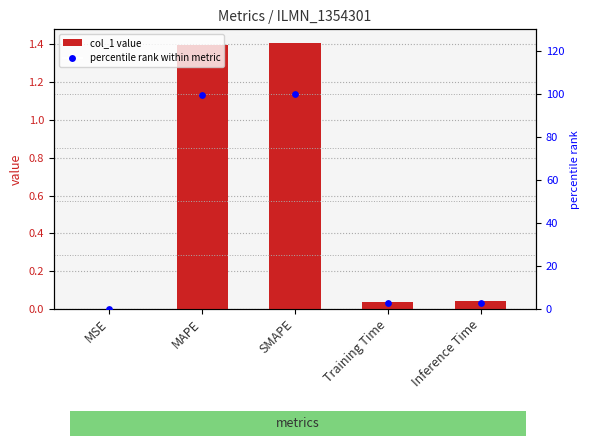

Which series has the largest Y range (max minus min)?

percentile rank within metric